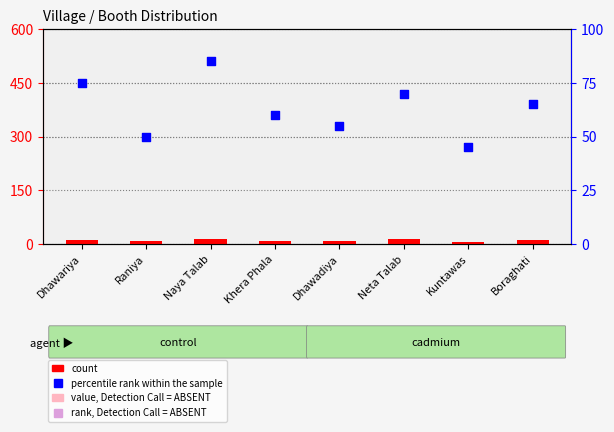

At how many categories does at least one series exceed 28?

8